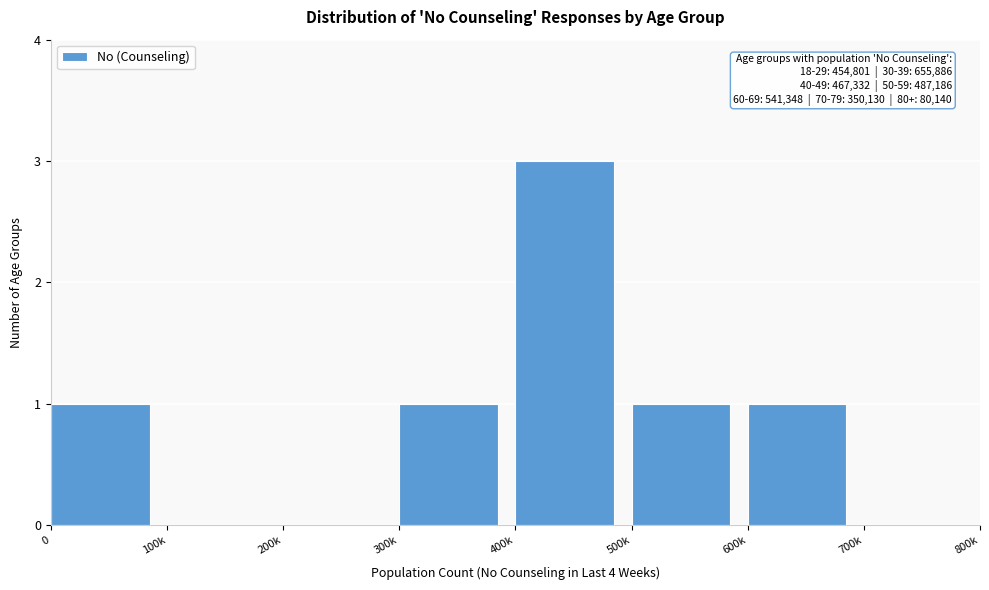

Reading right to left, list all the values displayed in this chart.

700k=0	600k=1	500k=1	400k=3	300k=1	200k=0	100k=0	0=1